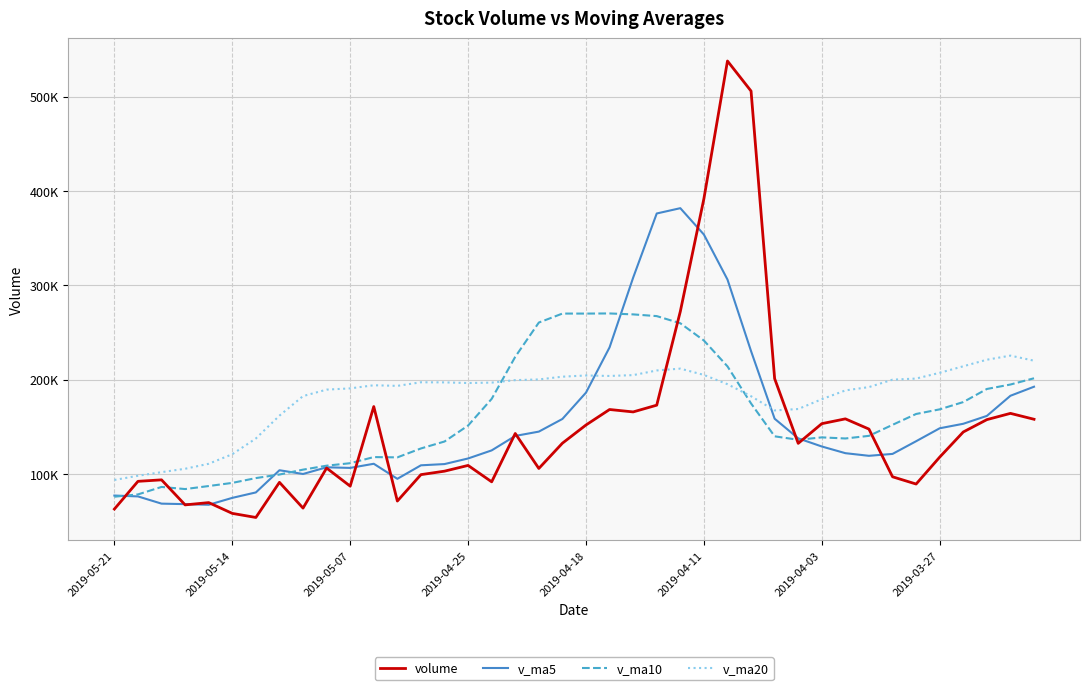

What are all the series names shown in the legend?

volume, v_ma5, v_ma10, v_ma20